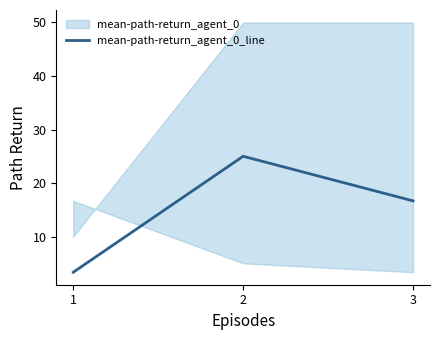

What is the change in value from 1 to 3?

+13.3